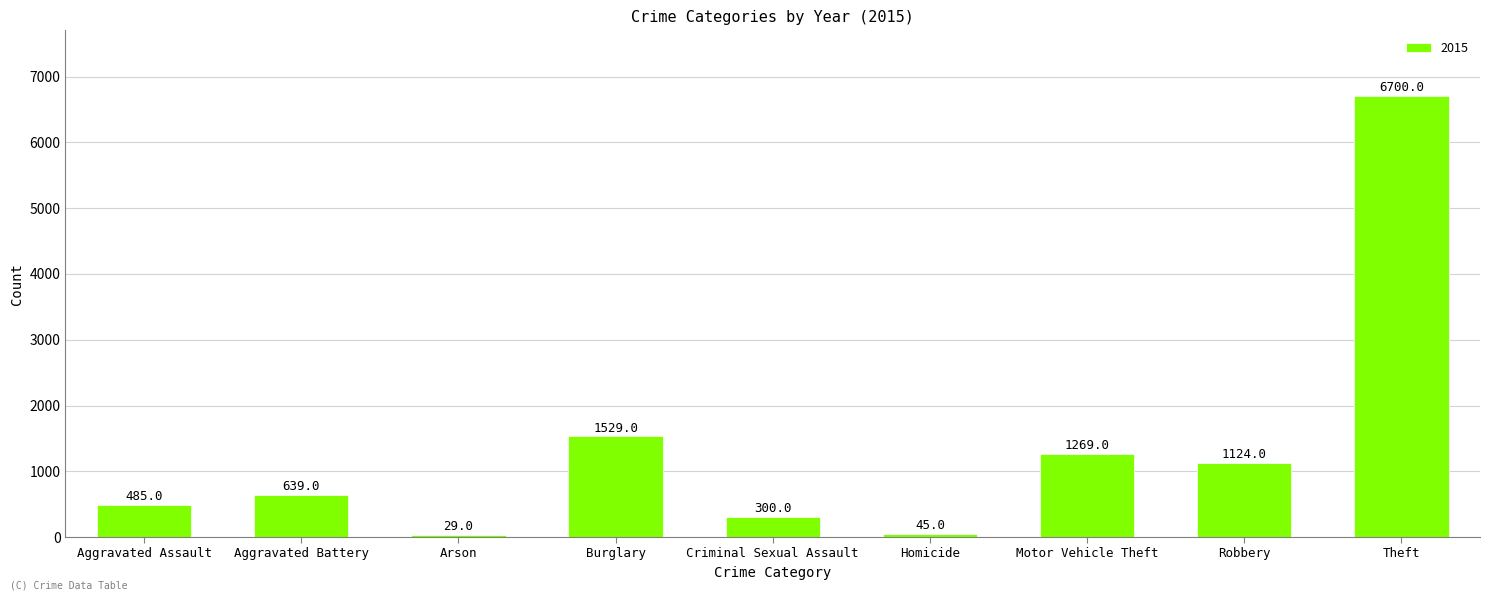

List the labels in order of value, smallest first.

Arson, Homicide, Criminal Sexual Assault, Aggravated Assault, Aggravated Battery, Robbery, Motor Vehicle Theft, Burglary, Theft